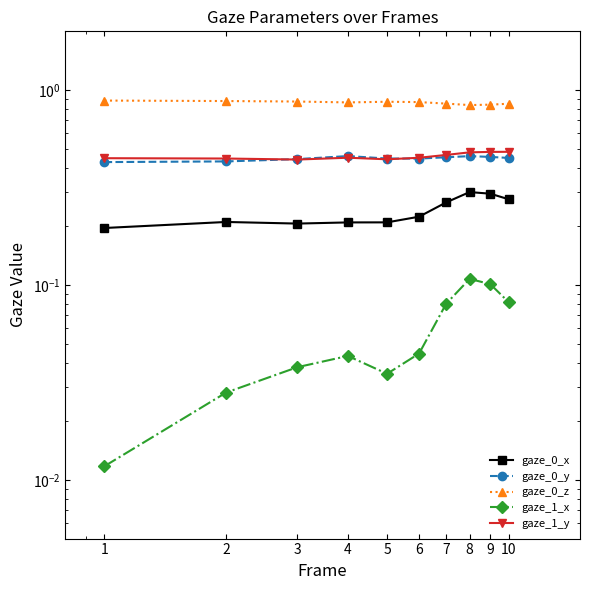

True or false: gaze_0_z and gaze_1_x cross at least once.

False